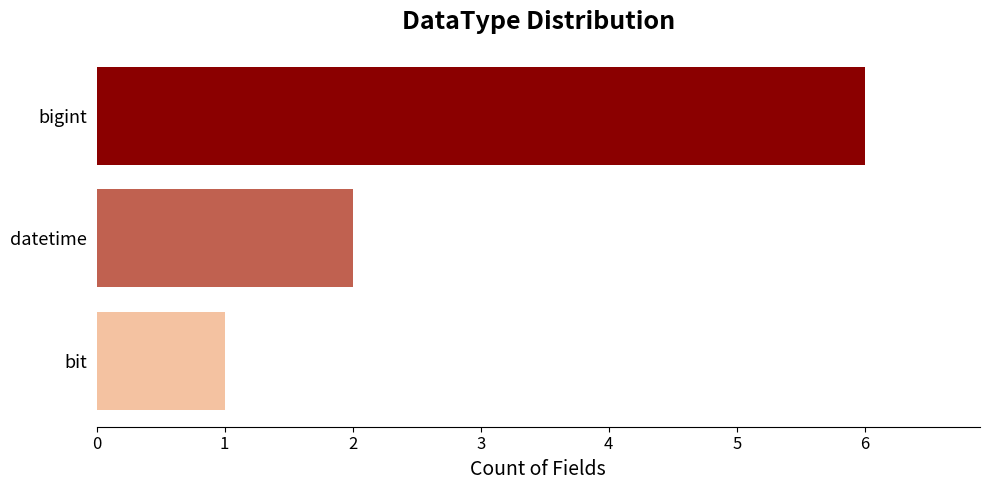

Where is the data nearest to the value 3?

datetime